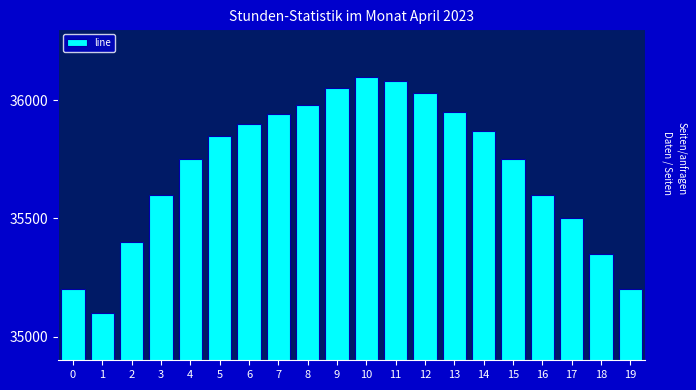

Reading left to right, list all the values displayed in this chart.

35200	35100	35400	35600	35750	35850	35900	35940	35980	36050	36100	36080	36030	35950	35870	35750	35600	35500	35350	35200